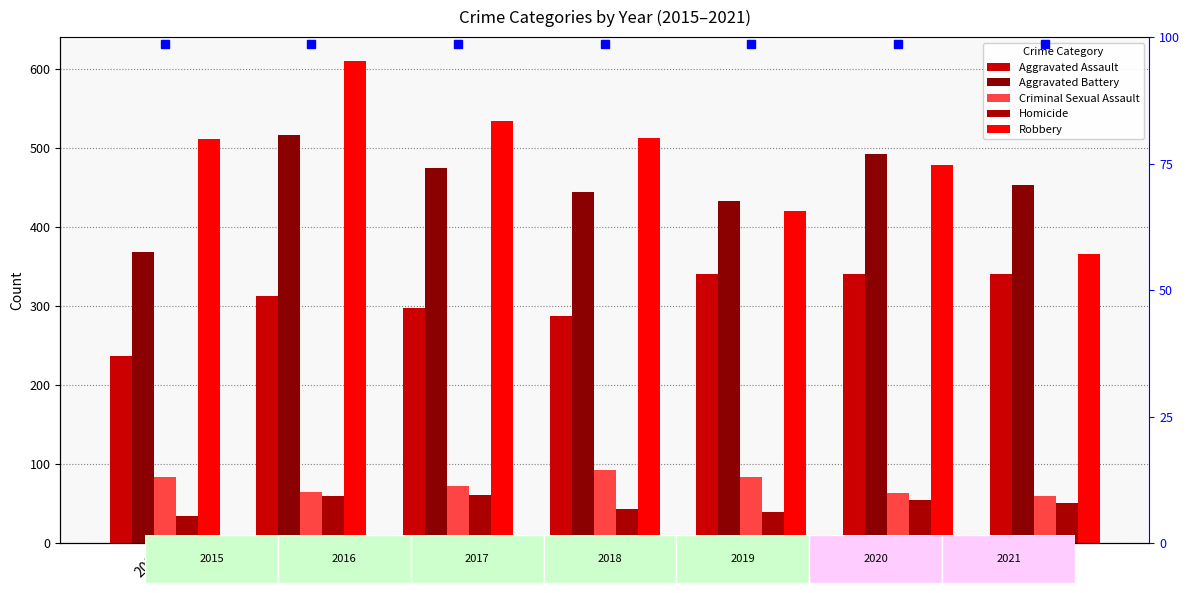

Reading left to right, list all the values displayed in this chart.

Aggravated Assault: 237	313	298	287	341	341	341
Aggravated Battery: 368	517	475	445	433	492	454
Criminal Sexual Assault: 84	65	73	93	84	64	60
Homicide: 34	60	61	44	40	55	51
Robbery: 511	610	534	513	421	479	366
percentile rank within the sample: 690	690	690	690	690	690	690